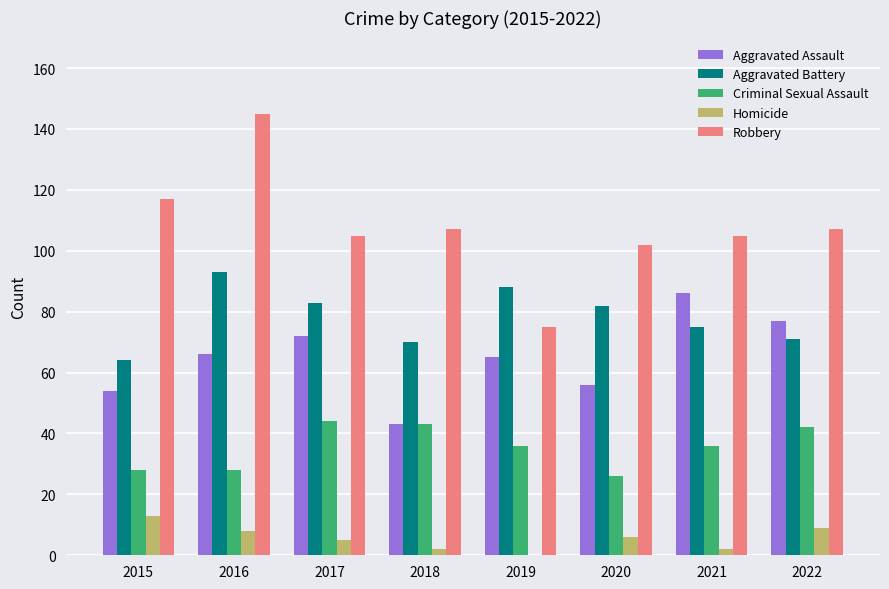

How many groups of bars are there?

8